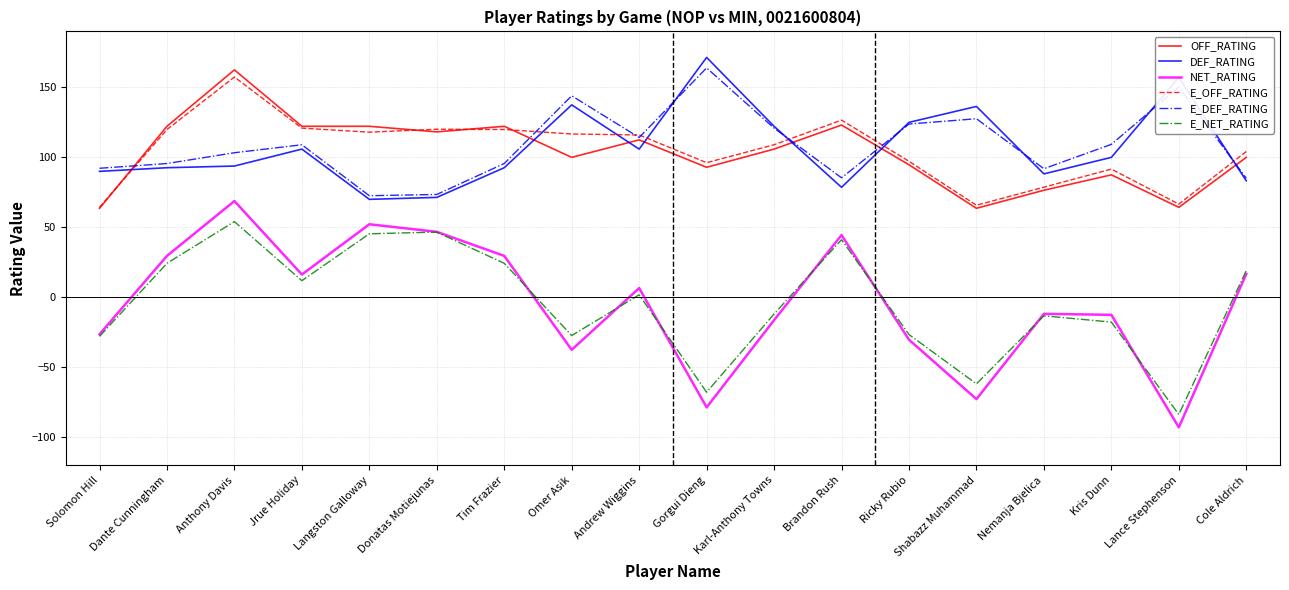

What is the difference between the maximum and minimum values in the DEF_RATING series?

101.4